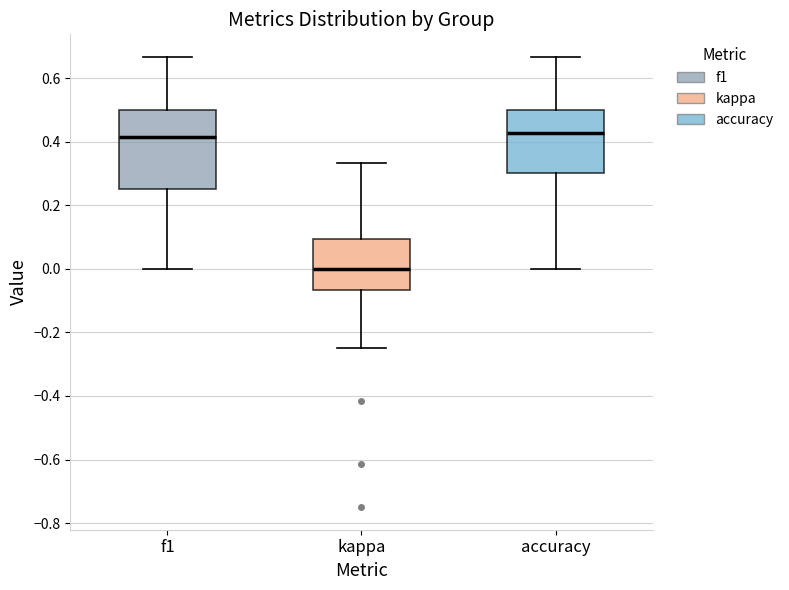

Which box's median line is the lowest?

kappa